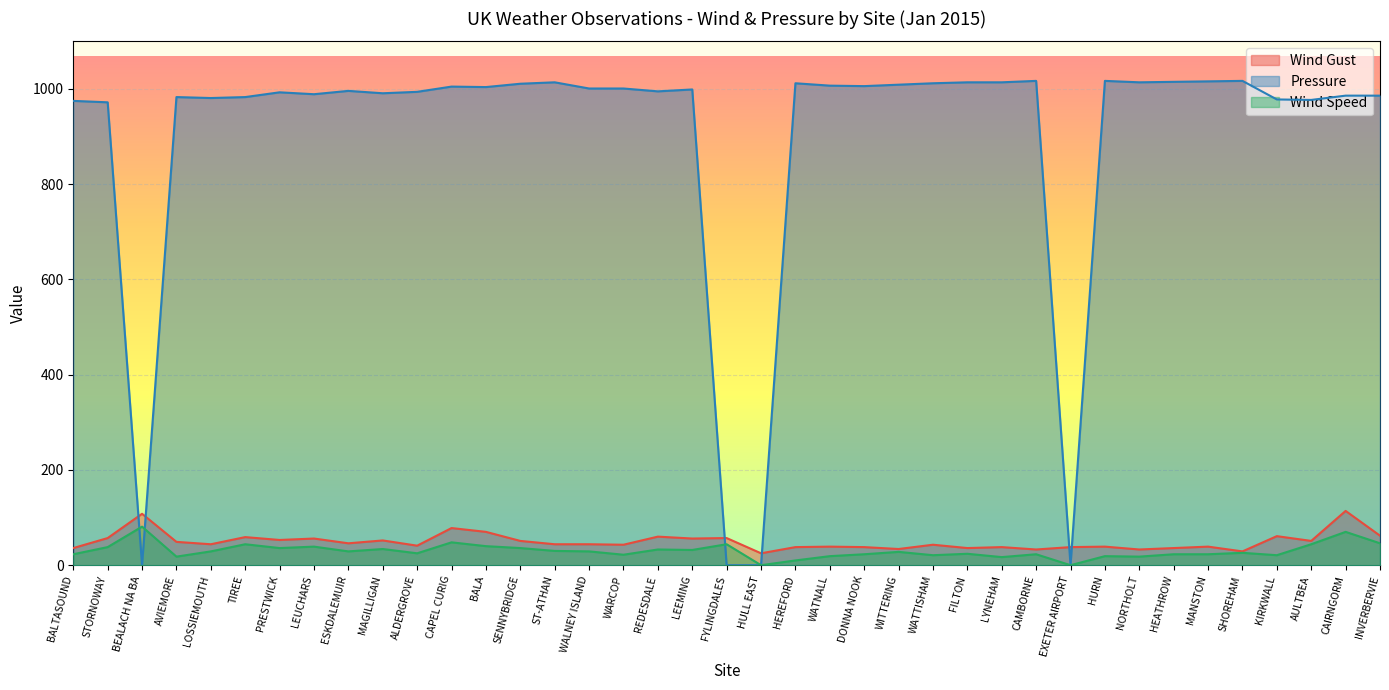

True or false: Wind Gust has more than 1 points higher than both neighbors.

True